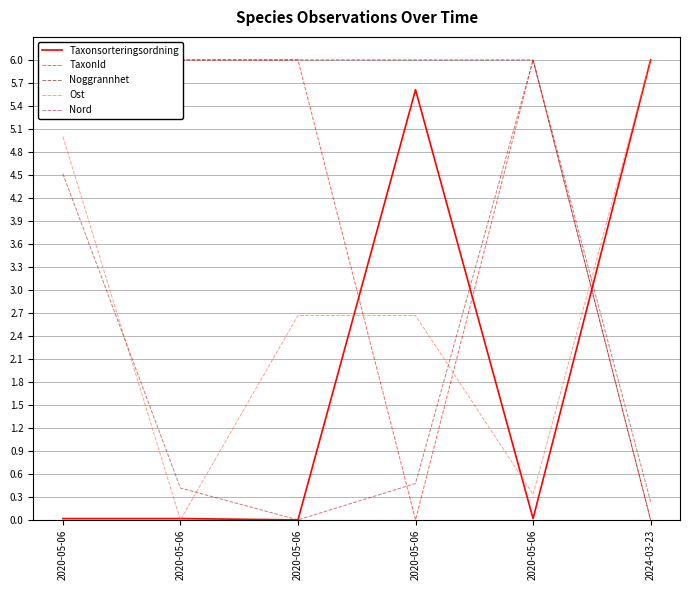

Reading left to right, extract all data points from this chart.

Taxonsorteringsordning: 0.0	0.0	0.0	5.6	0.0	6.0
TaxonId: 6.0	6.0	6.0	0.0	6.0	0.0
Noggrannhet: 6.0	6.0	6.0	6.0	6.0	0.0
Ost: 5.0	0.0	2.7	2.7	0.3	6.0
Nord: 4.5	0.4	0.0	0.5	6.0	0.2